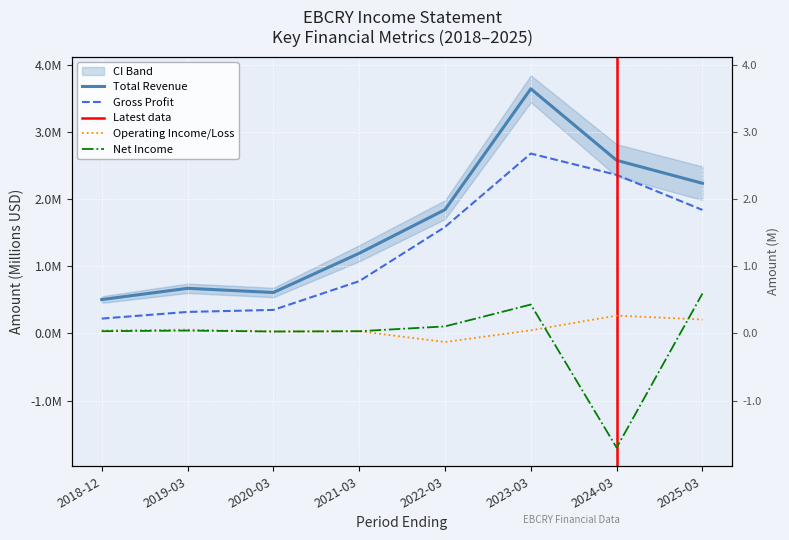

What is the total value across all series at 2021-03?

2.0